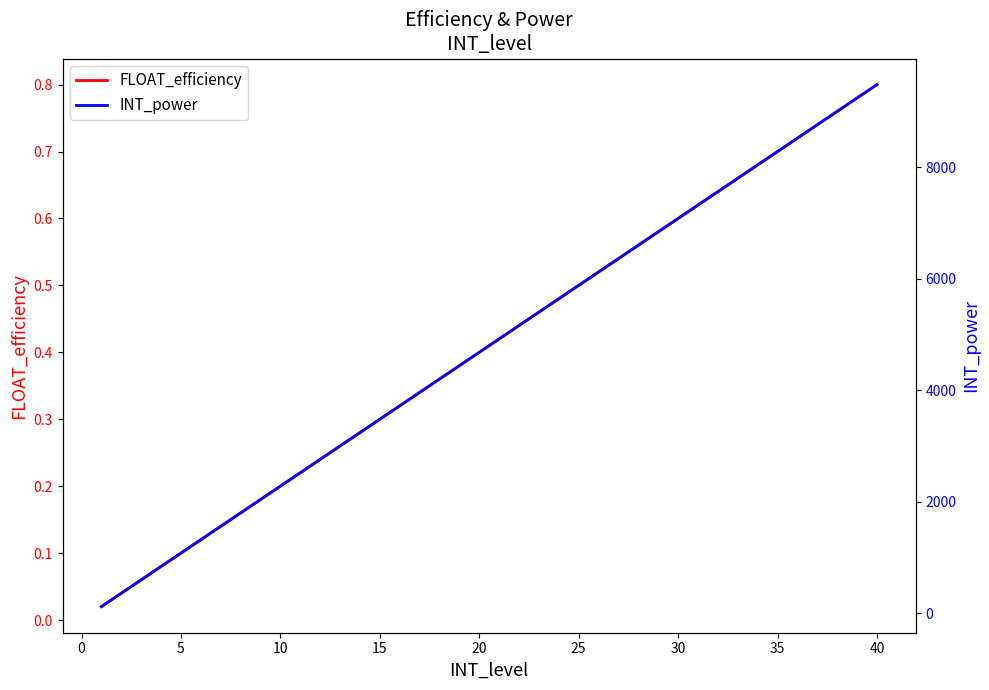

At which label does FLOAT_efficiency reach its peak?

40